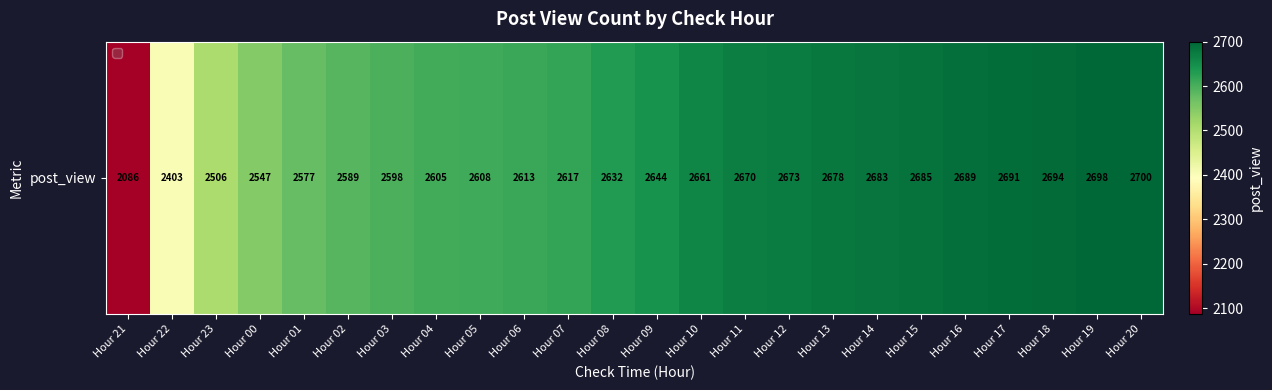

At which label does the data first exceed 2644?

Hour 10